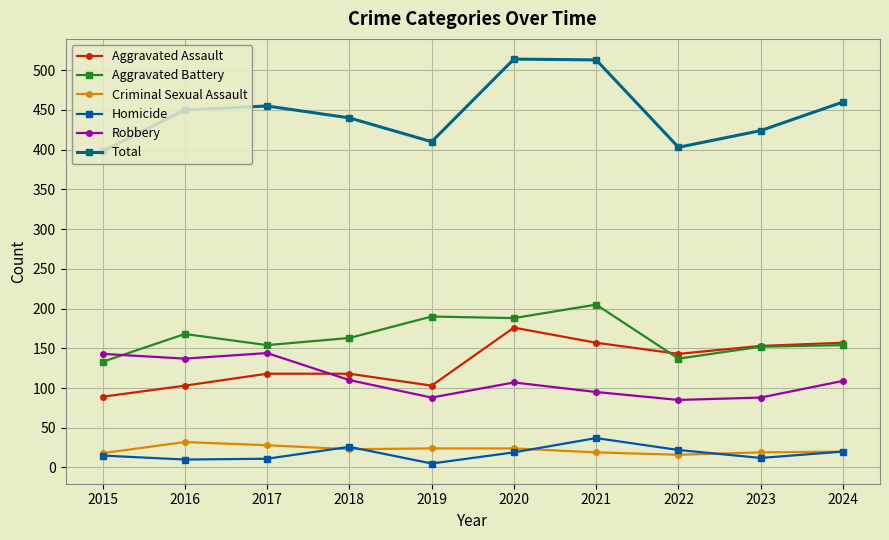

Reading left to right, transcribe all the data shown in this chart.

Aggravated Assault: 89	103	118	118	103	176	157	143	153	157
Aggravated Battery: 133	168	154	163	190	188	205	137	152	154
Criminal Sexual Assault: 18	32	28	23	24	24	19	16	19	20
Homicide: 15	10	11	26	5	19	37	22	12	20
Robbery: 143	137	144	110	88	107	95	85	88	109
Total: 398	450	455	440	410	514	513	403	424	460